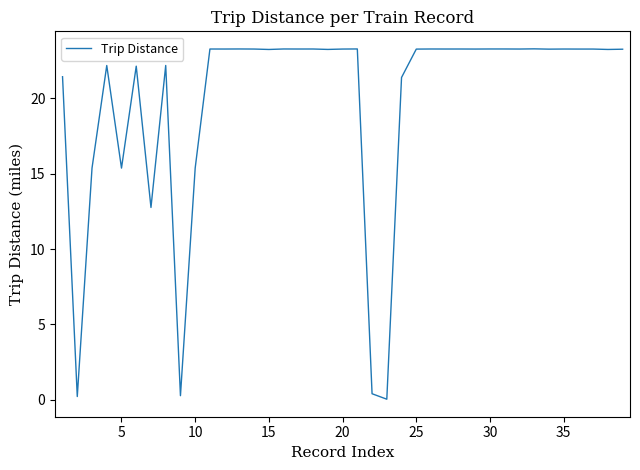

What is the difference between the maximum and minimum values?

23.3